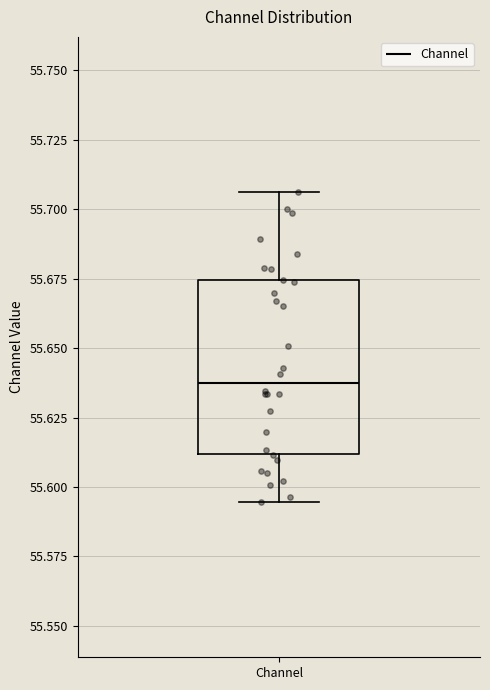

Read this box plot against the y-axis: the position of the median line, the range covered by the box, and the ends of both whiskers. The values are not printed on the chart, so give them approximately, as read against the axis.

median 55.640, box 55.610 to 55.675, whiskers 55.595 to 55.705